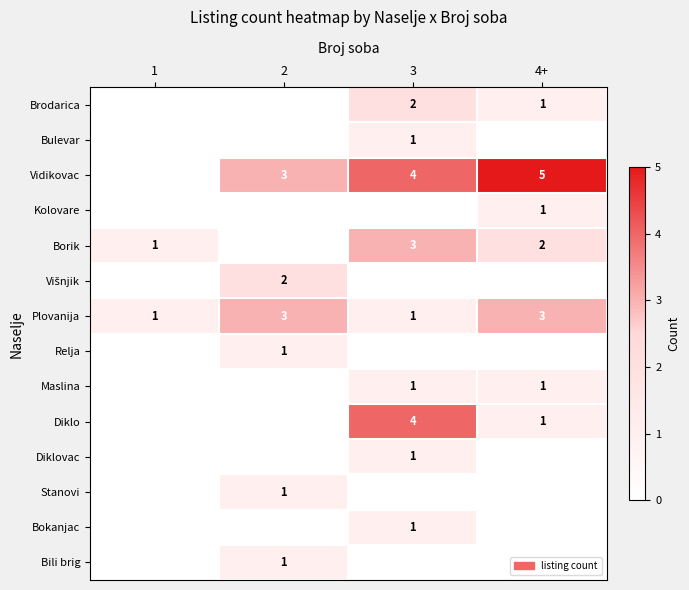

What is the total value across all series at 1?

2